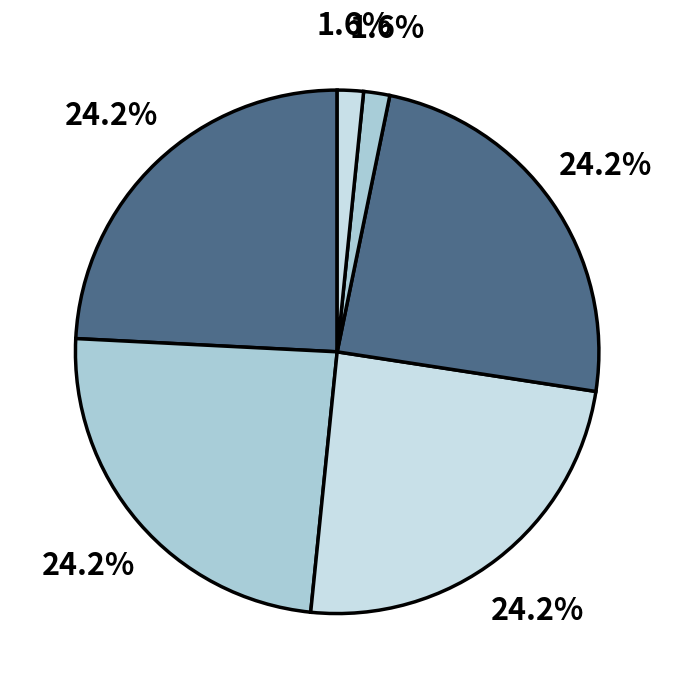

Is there any slice that represents more than half of the pie?

No